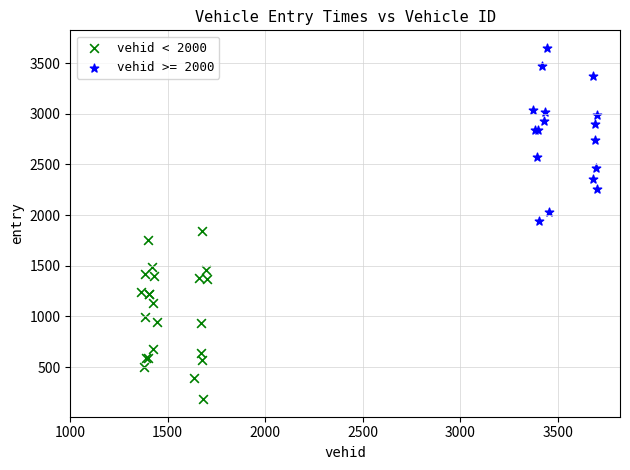

Which series reaches the minimum Y coordinate?

vehid < 2000